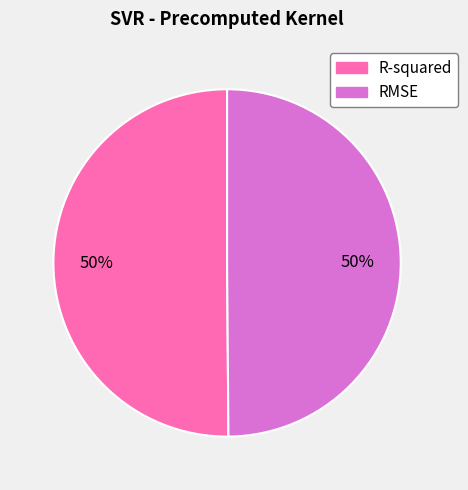

Do R-squared and RMSE together represent more than half of the pie?

Yes